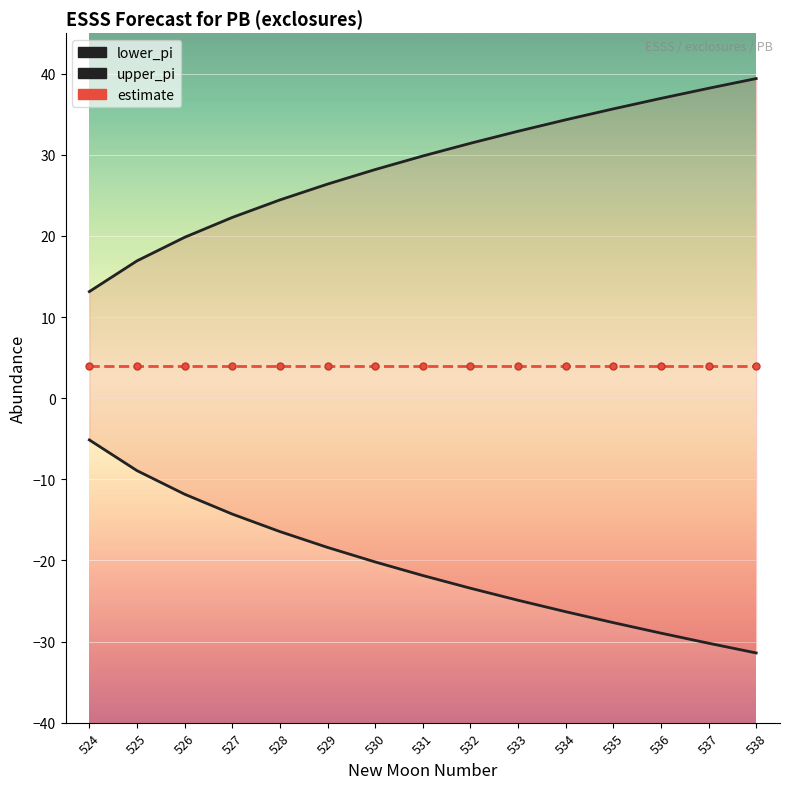

Which has a higher value, 525 or 526?

525